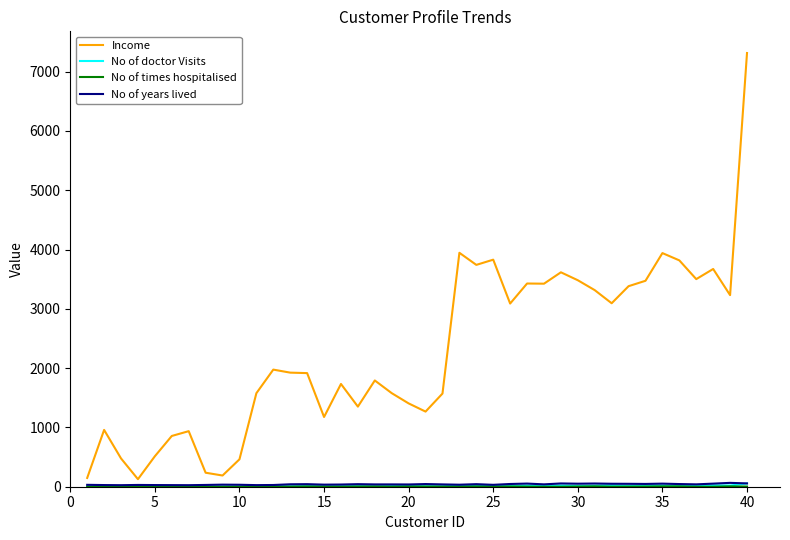

Which series has the widest spread of values?

Income